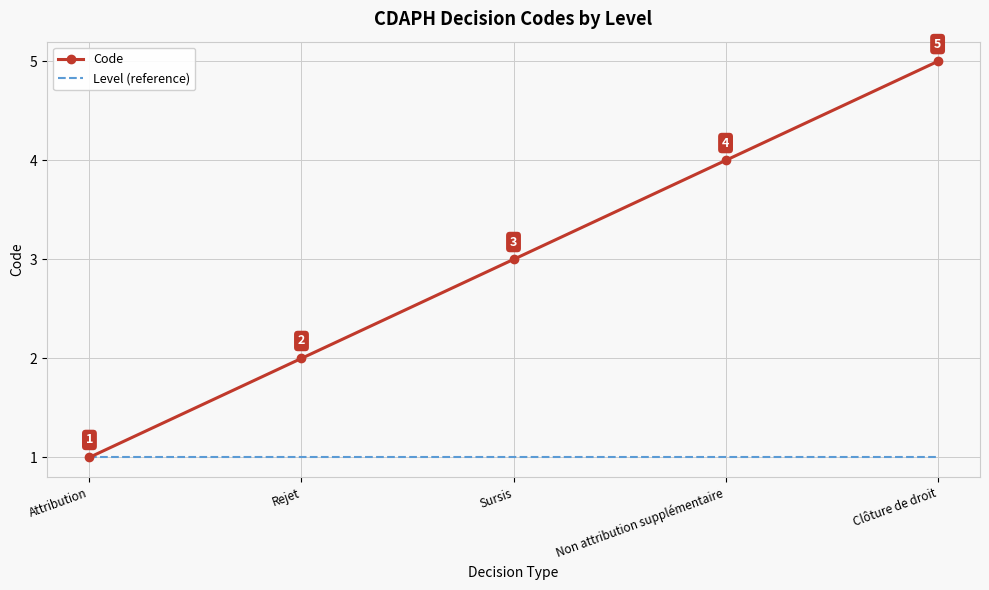

Rank the categories by Code value from highest to lowest.

Clôture de droit, Non attribution supplémentaire, Sursis, Rejet, Attribution